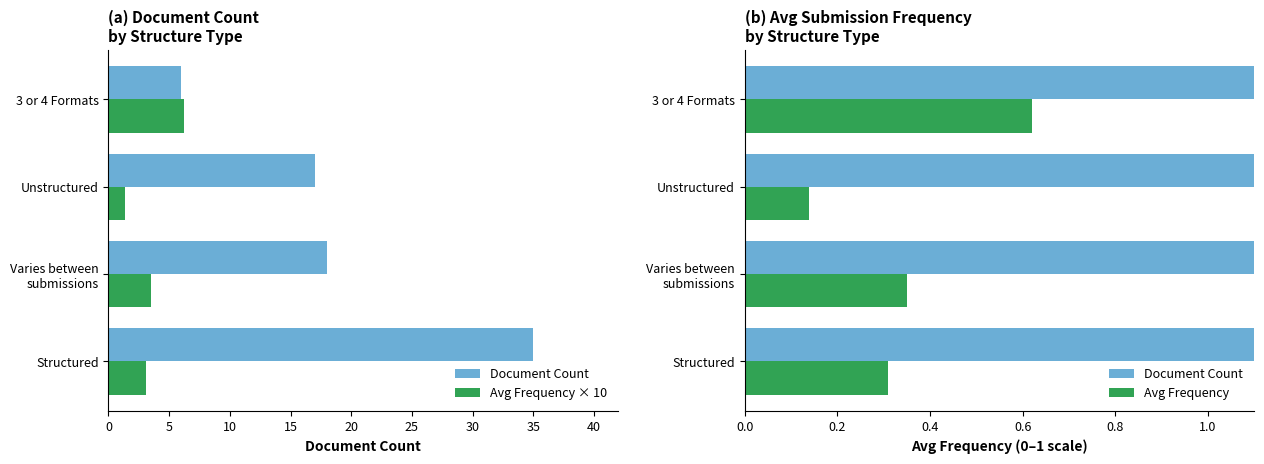

What is the smallest value displayed?

0.1